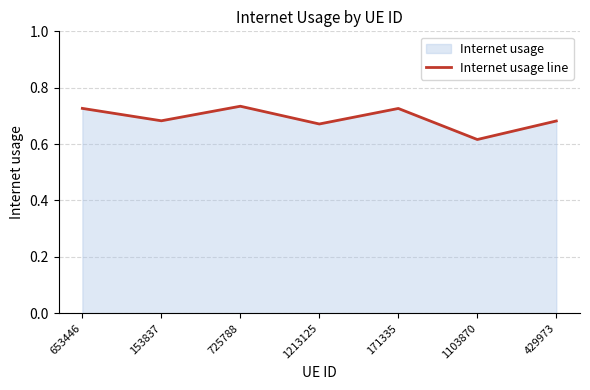

What is the average value?

0.7